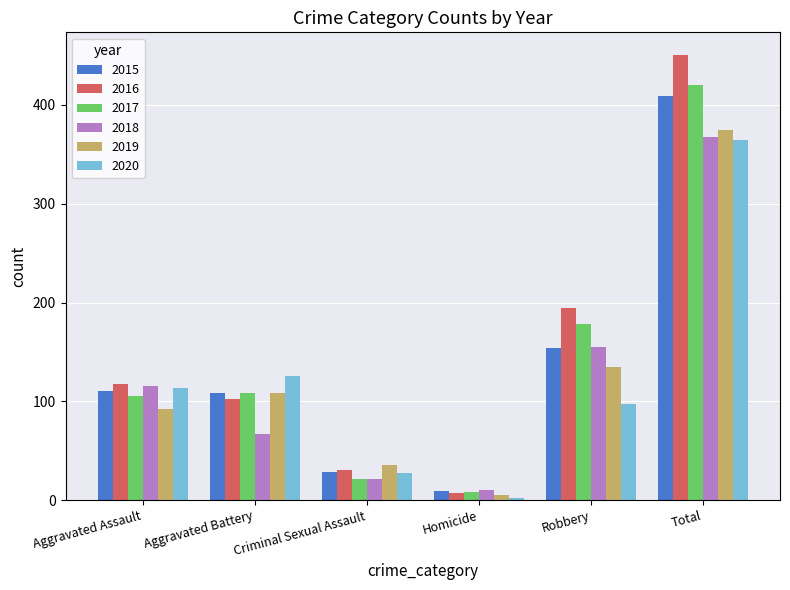

Which series has the largest total across all categories?

2016